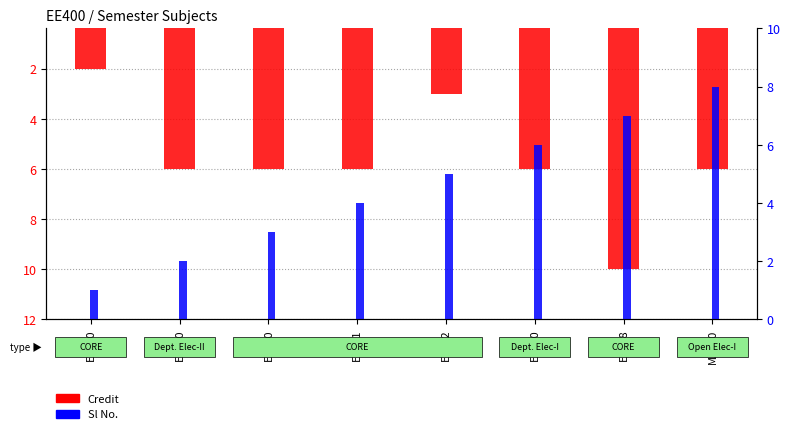

Rank the series by their average value, from lowest to highest.

Credit, Sl No.